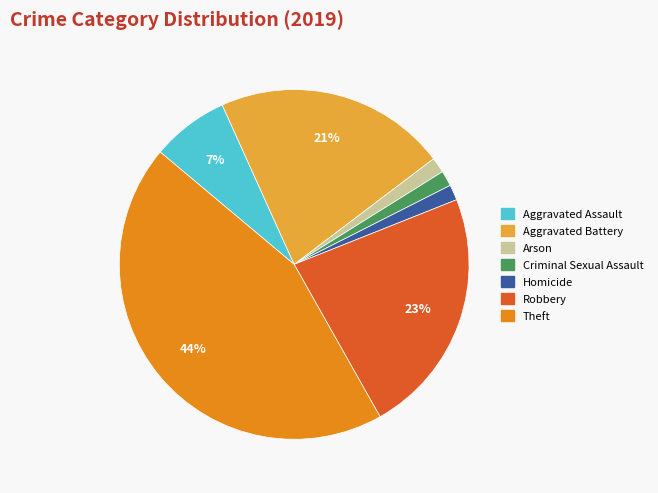

To the nearest percent, what is the difference between the Aggravated Assault and Criminal Sexual Assault slice percentages?

6%